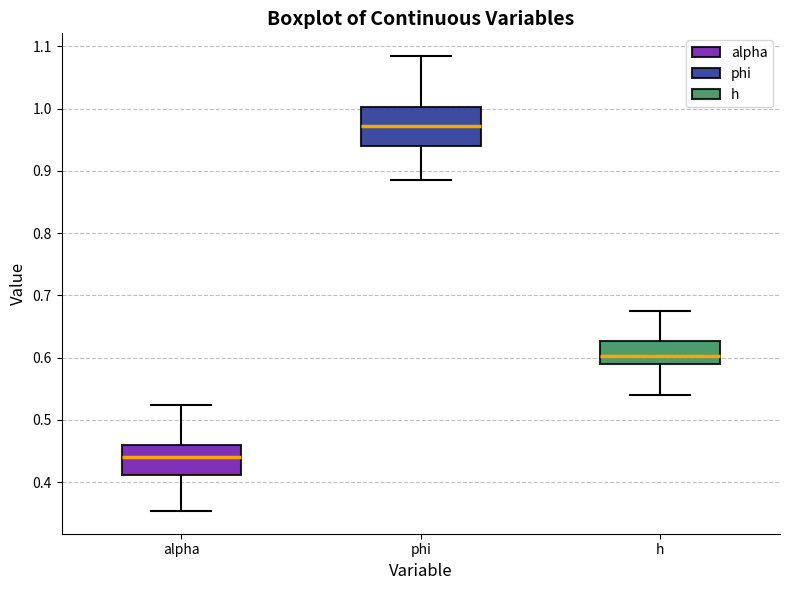

Reading left to right, transcribe this box plot: for each box, give where its median line is, the range the box spans, and where its two whiskers end, as read against the y-axis. The values are not printed on the chart, so give them approximately, as read against the axis.

alpha: median 0.44, box 0.41 to 0.46, whiskers 0.35 to 0.52
phi: median 0.97, box 0.94 to 1.00, whiskers 0.89 to 1.08
h: median 0.60, box 0.59 to 0.63, whiskers 0.54 to 0.68